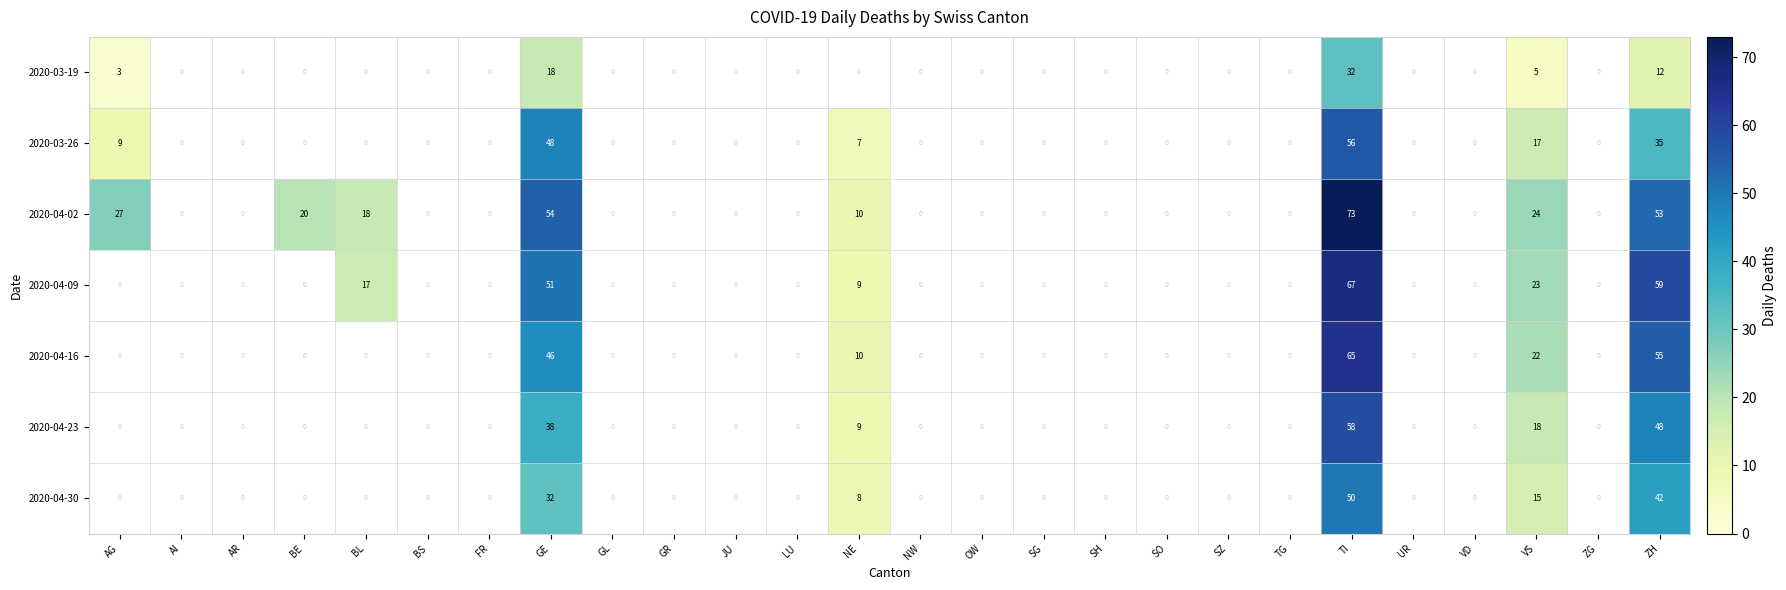

How many distinct data groups are displayed?

7